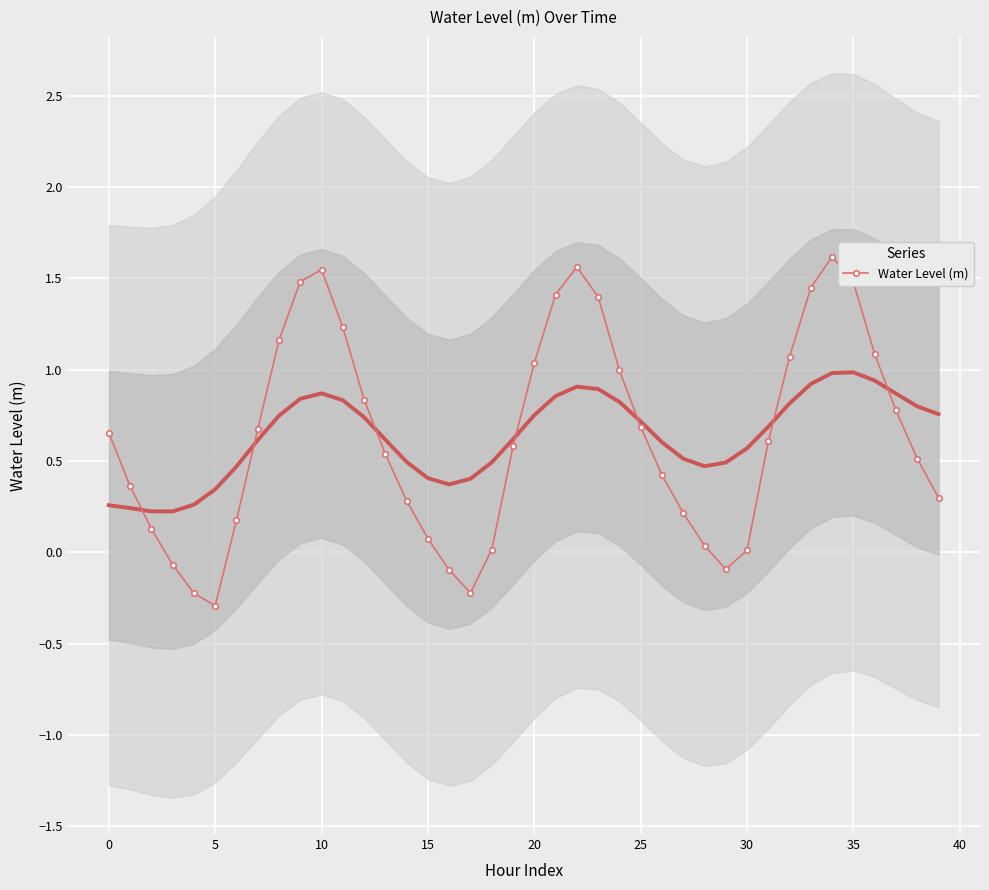

Which category has the highest value across all series?

34